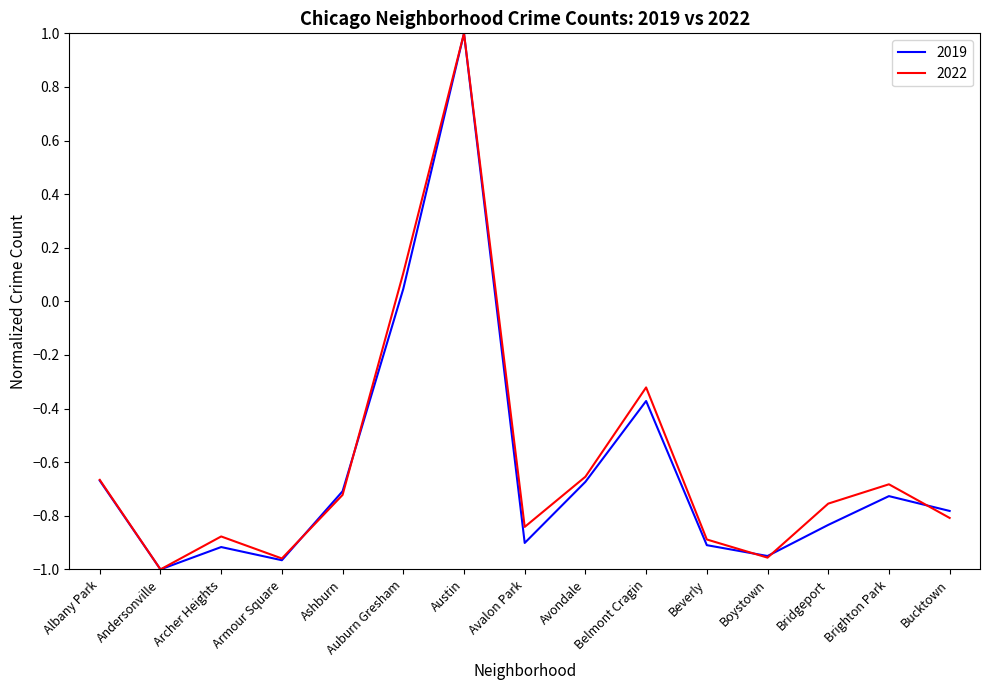

True or false: 2022 has a value of -0.3 at Andersonville.

False